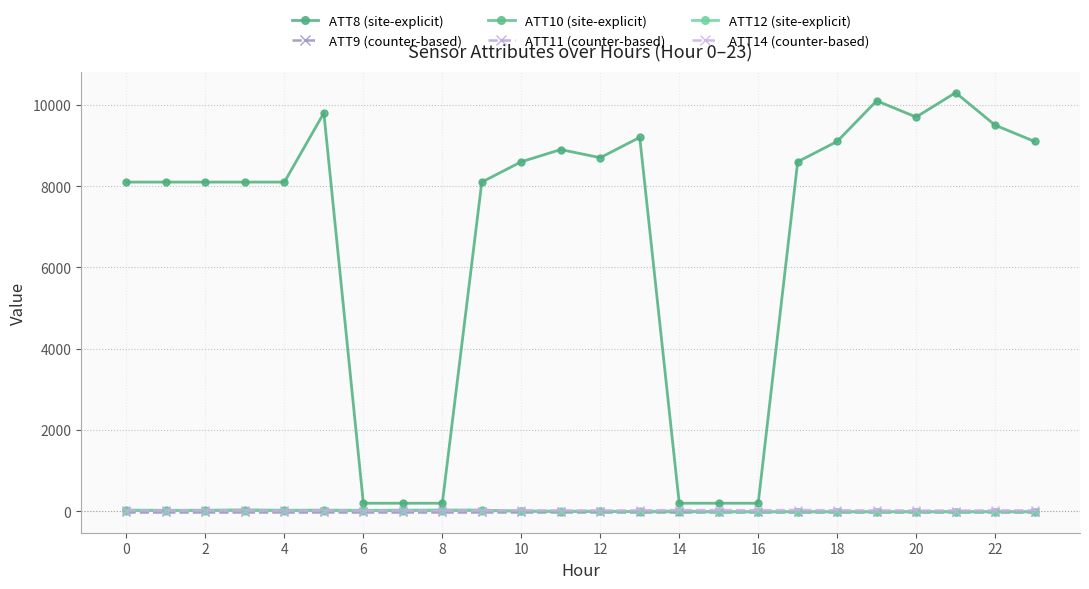

What is the label of the 12th point from the right?

12